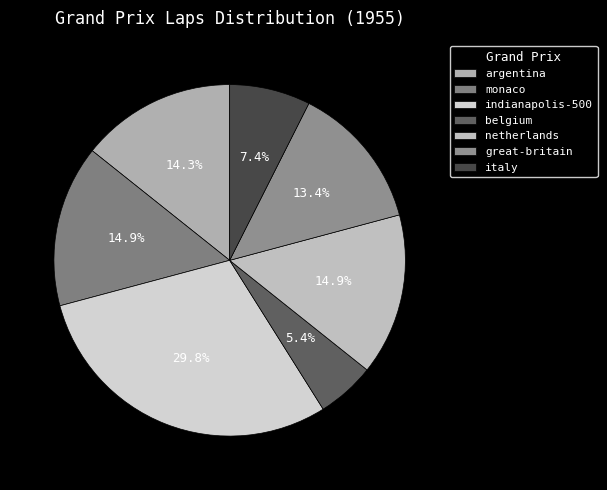

Rank the categories by value from lowest to highest.

belgium, italy, great-britain, argentina, monaco, netherlands, indianapolis-500